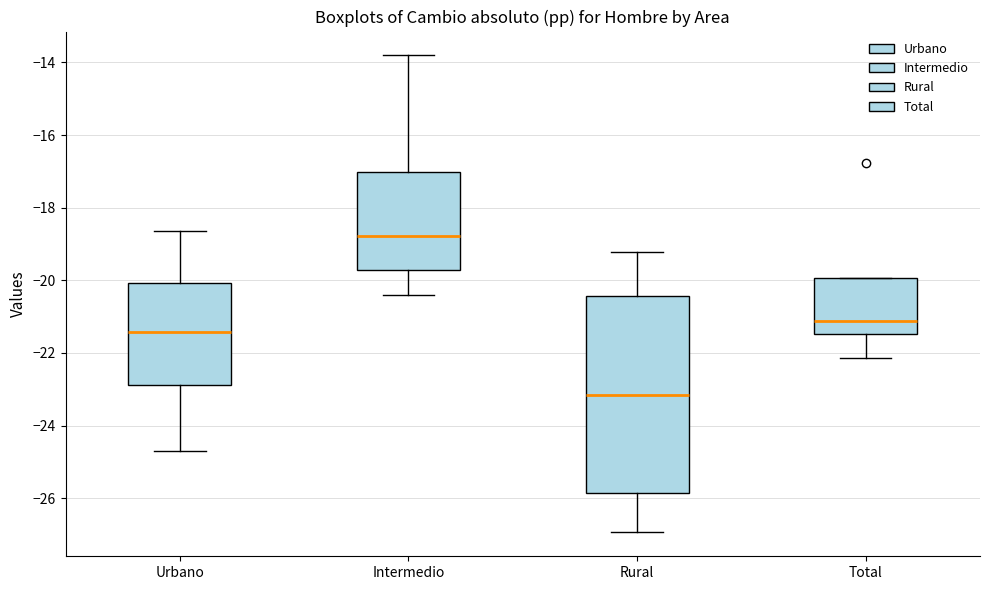

Which box's median line is the highest?

Intermedio